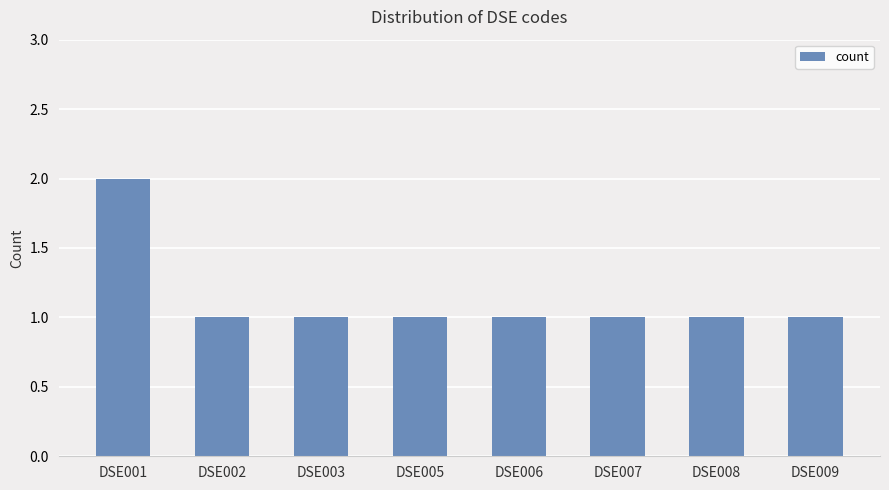

True or false: the data shows 1 at DSE001.

False